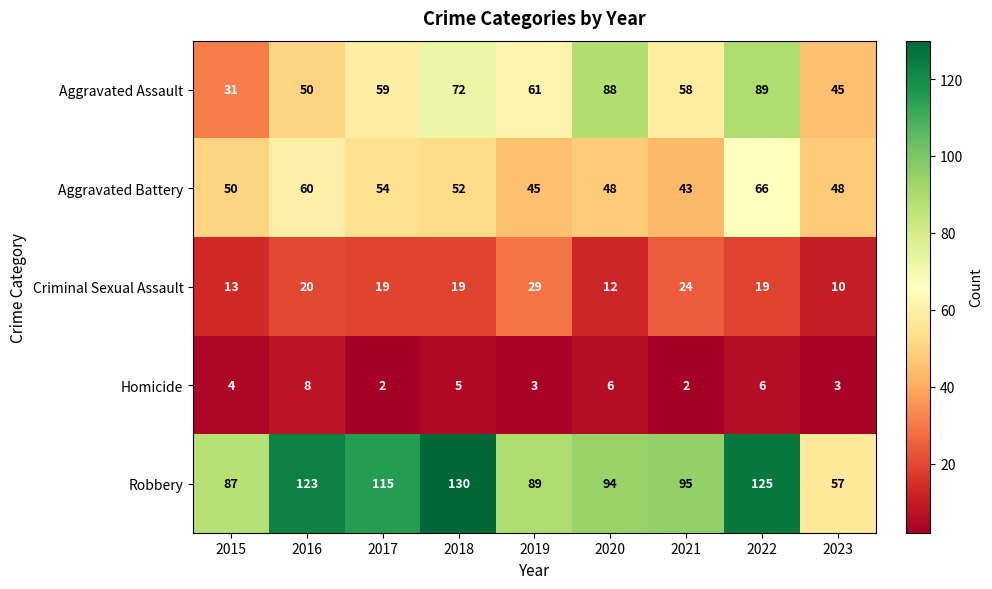

How many categories are shown in the chart?

9